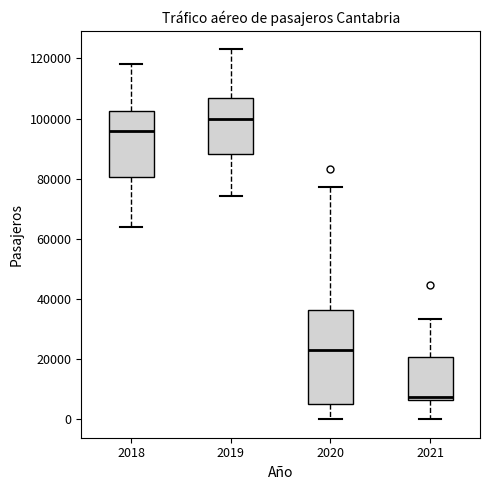

Which box has the highest median line?

2019